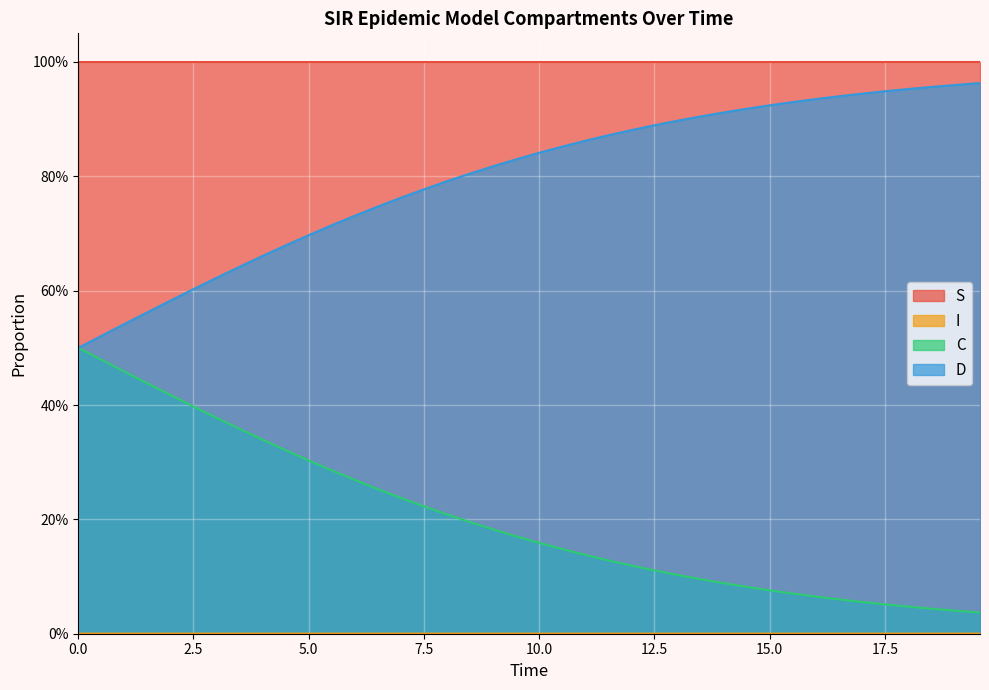

How many distinct data groups are displayed?

4